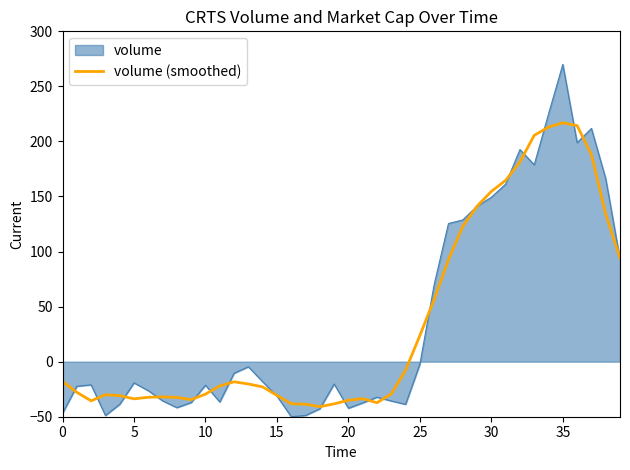

Which series has the widest spread of values?

volume